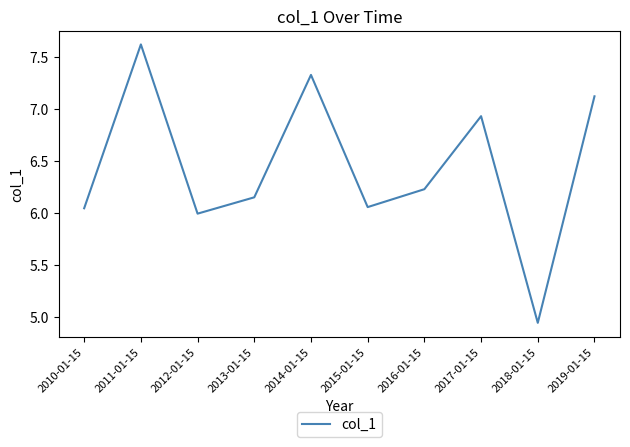

What position from the right is 2017-01-15?

3